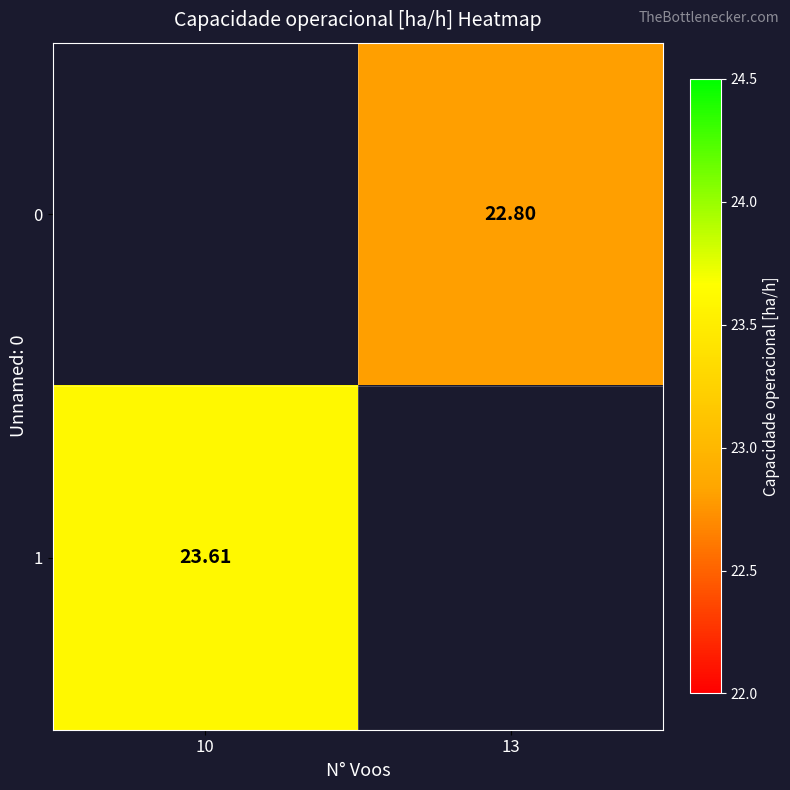

Count the number of data series in this chart.

2